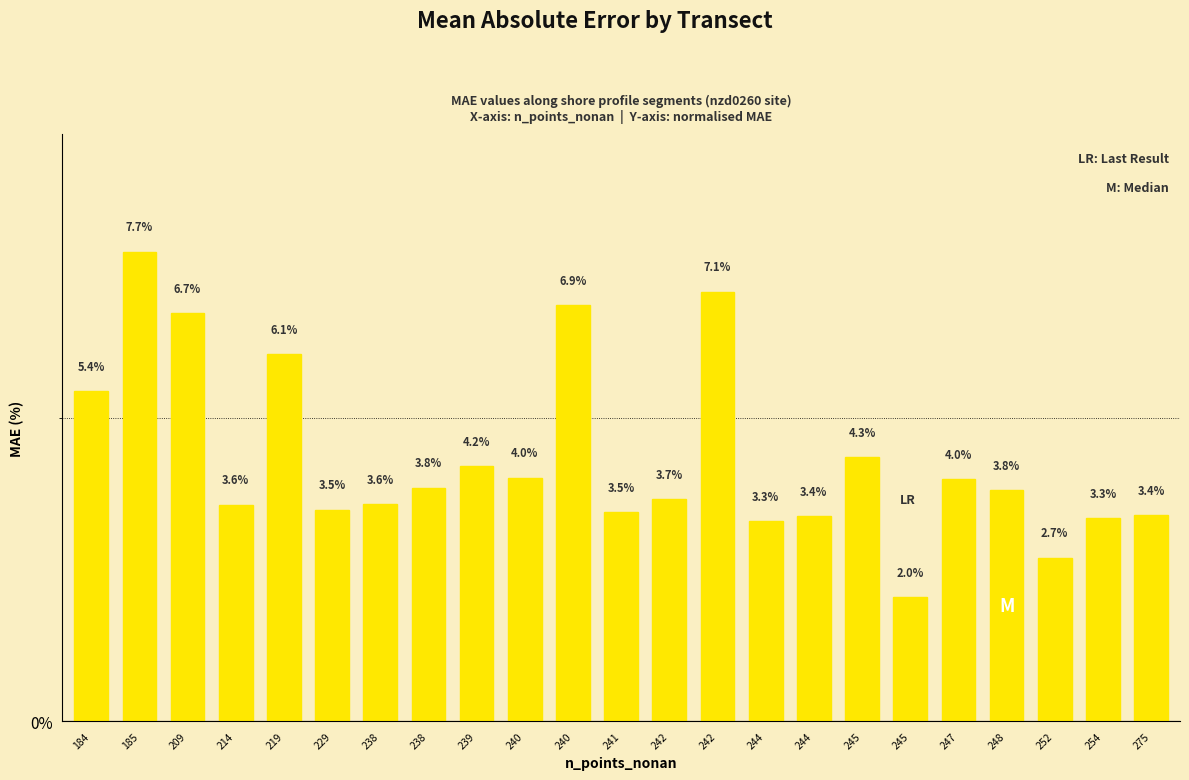

At which label is the value closest to 4?

240